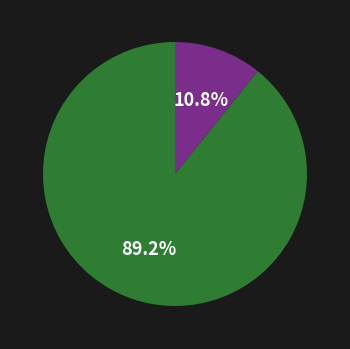

Is there a majority slice in this chart?

Yes